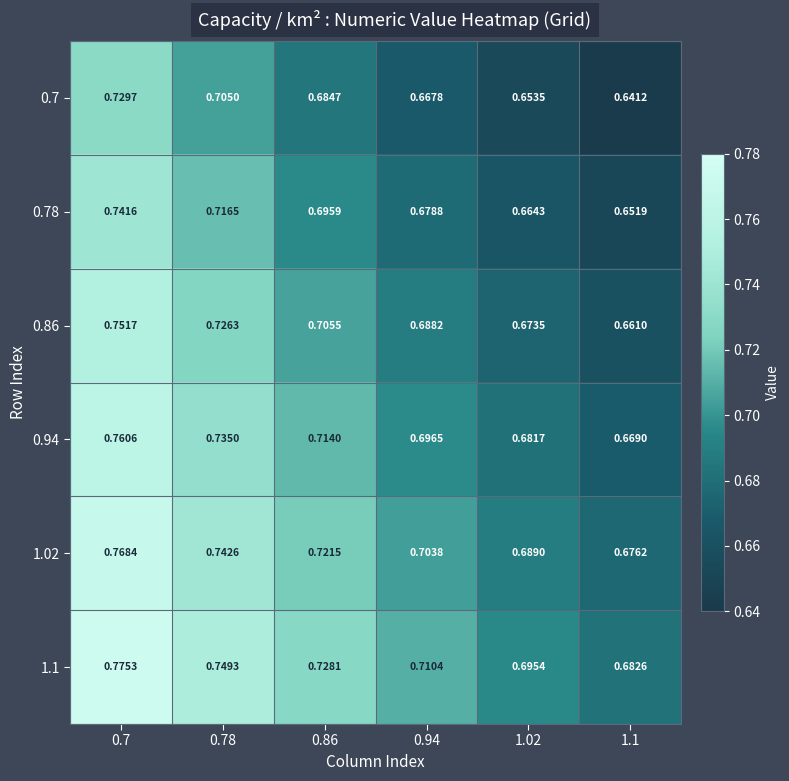

Is the value of 0.86 at 0.94 greater than the value of 0.78 at 0.78?

No